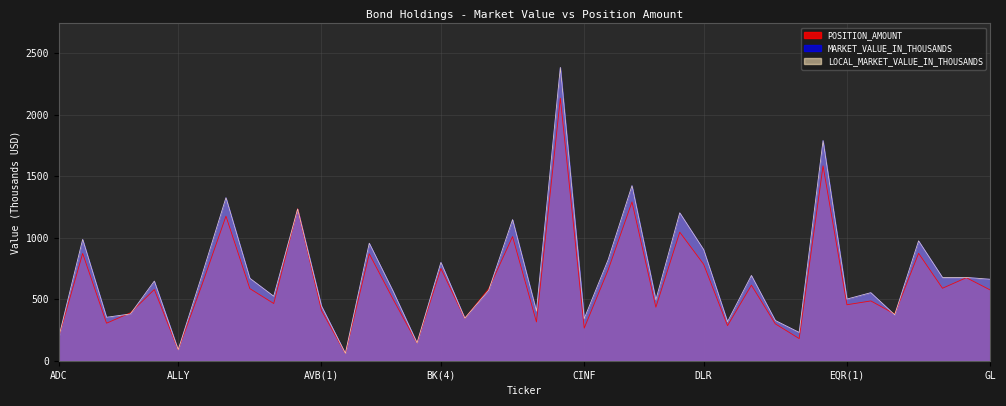

How many data points in POSITION_AMOUNT_K are less than 579?

20